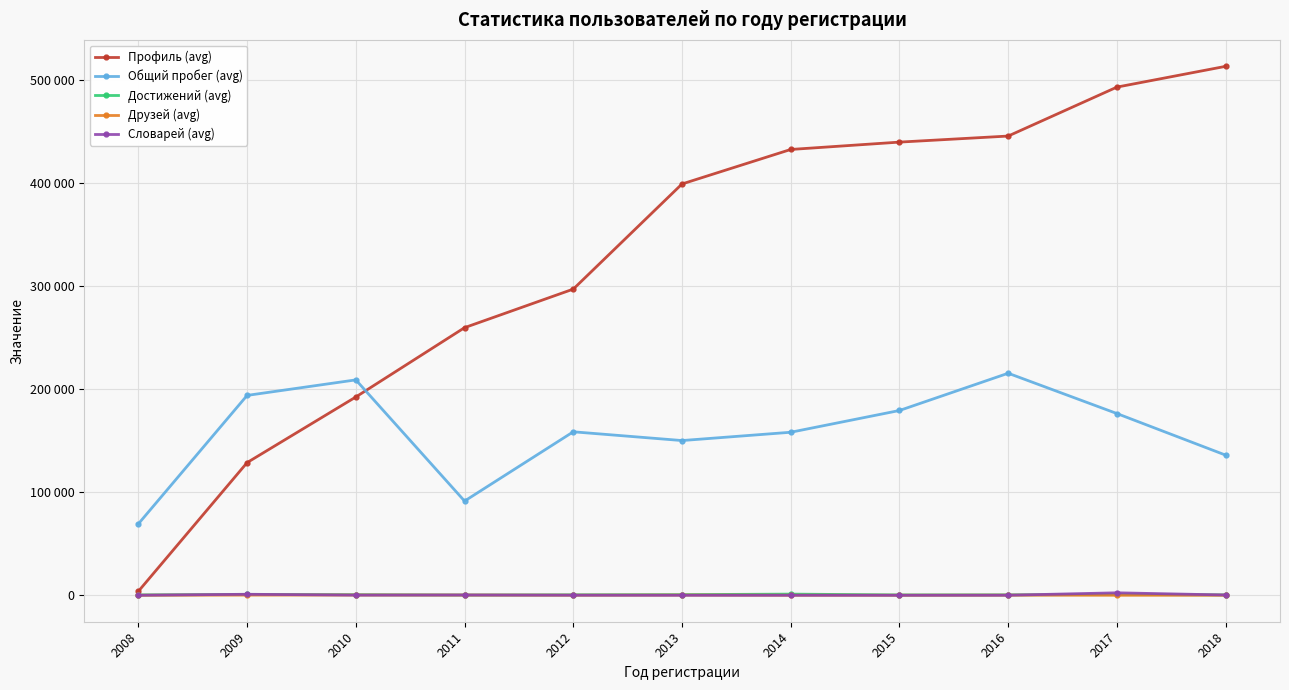

Which label corresponds to the smallest value in the chart?

2013